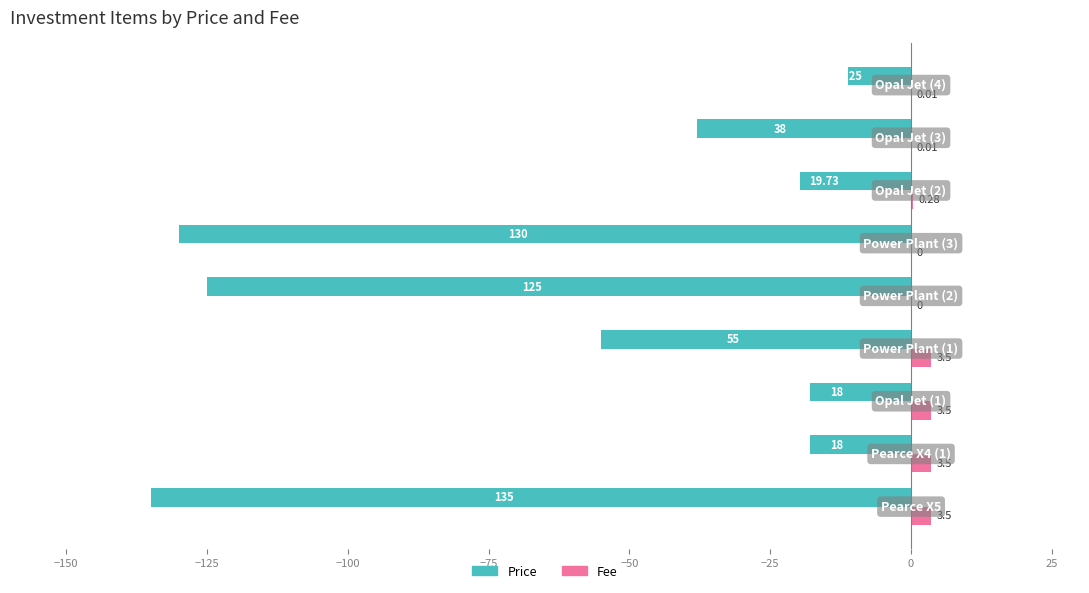

What is the maximum value for Price?

-11.2